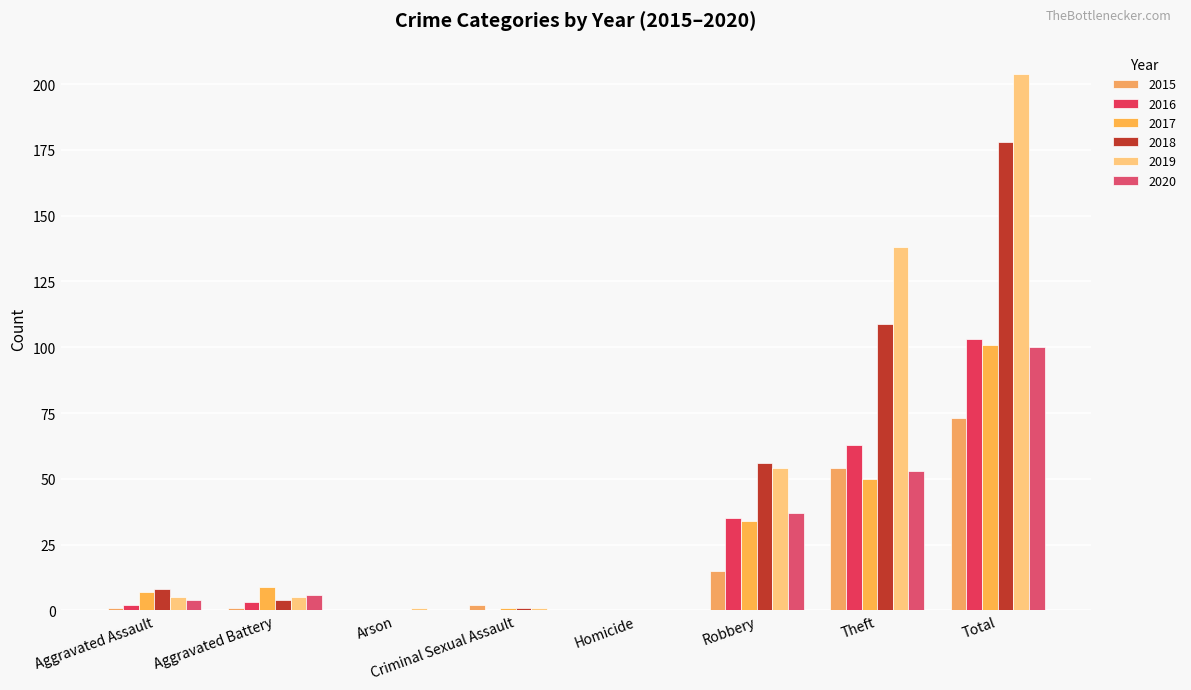

What is the label of the 4th bar from the left?

Criminal Sexual Assault